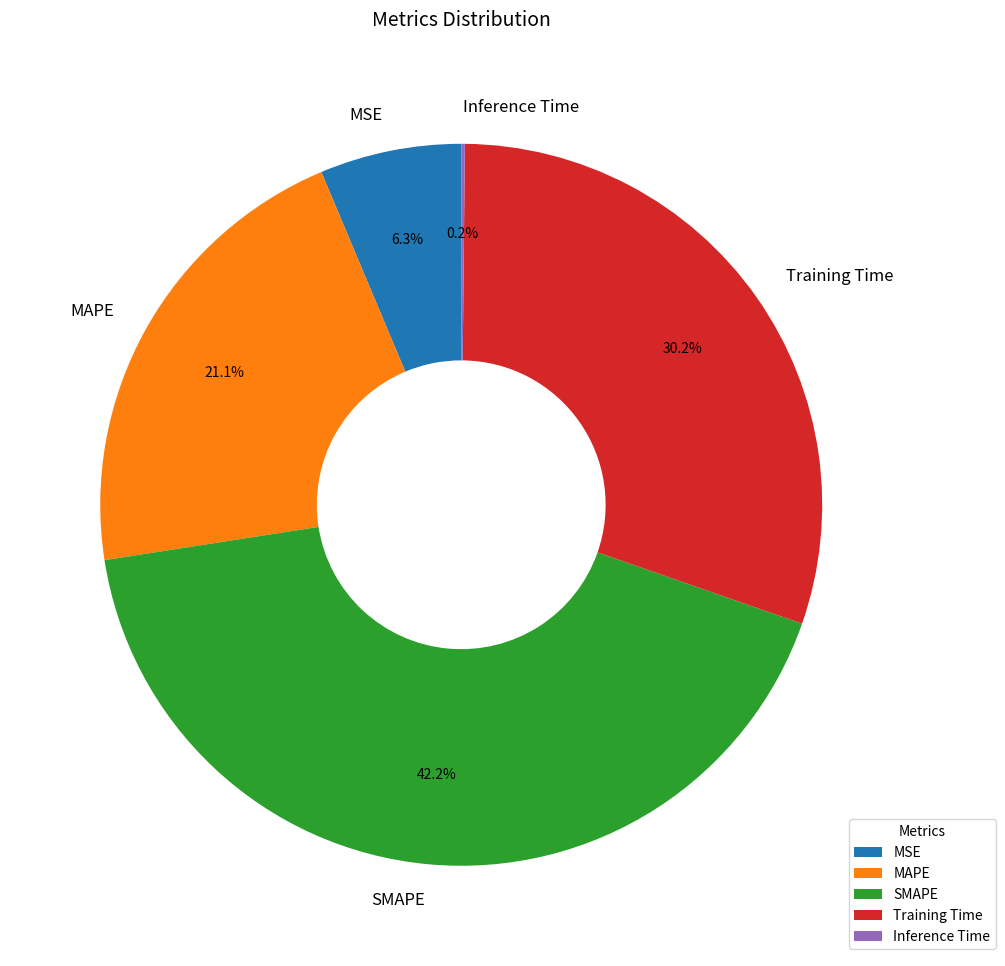

Which slice is the largest?

SMAPE